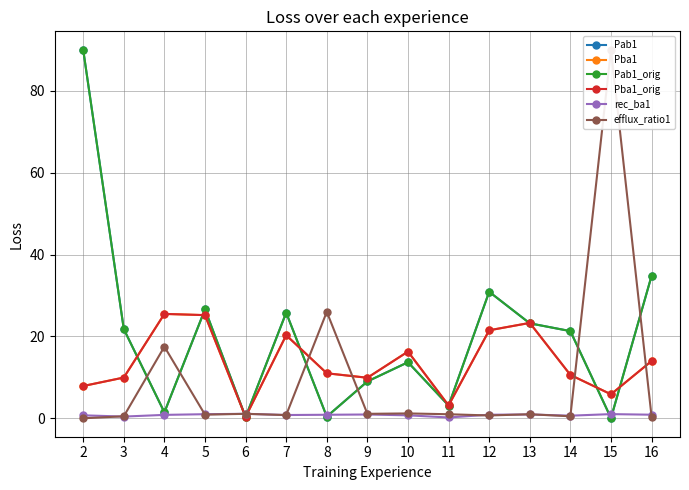

After their last crossing, which series has the higher values: efflux_ratio1 or Pba1_orig?

Pba1_orig